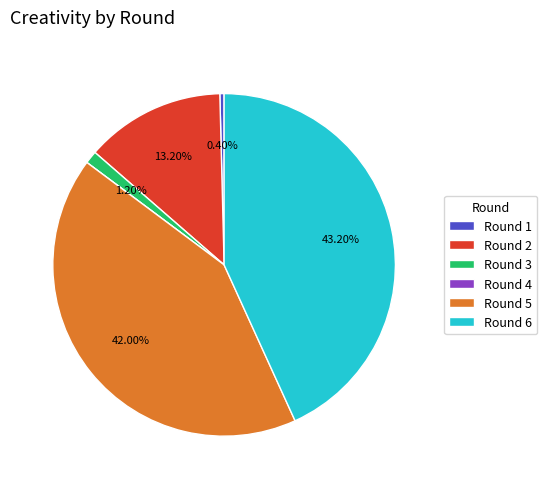

The Round 2 slice represents 13% of the pie. True or false?

True